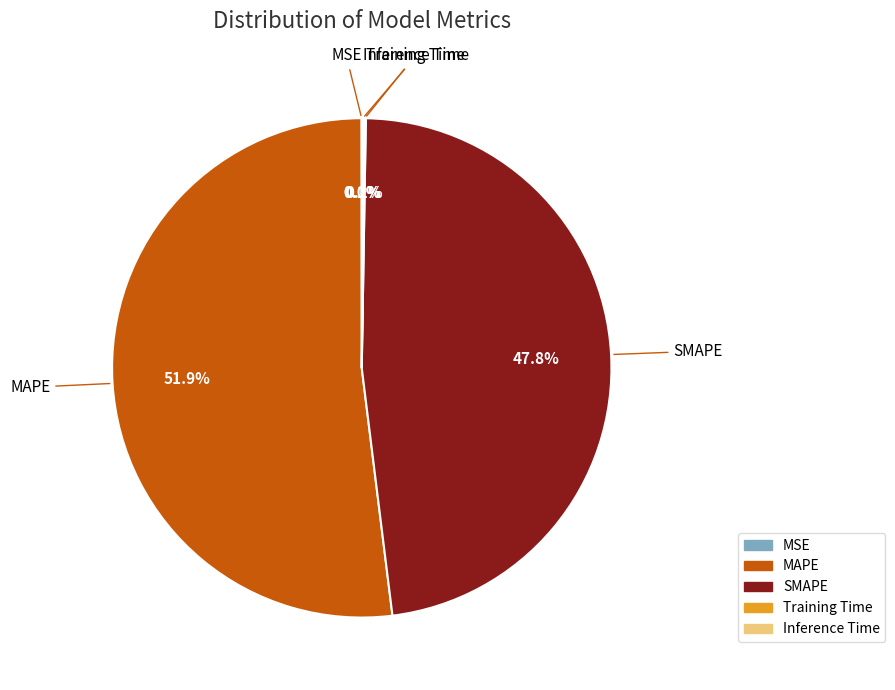

What is the largest slice in the pie chart?

MAPE